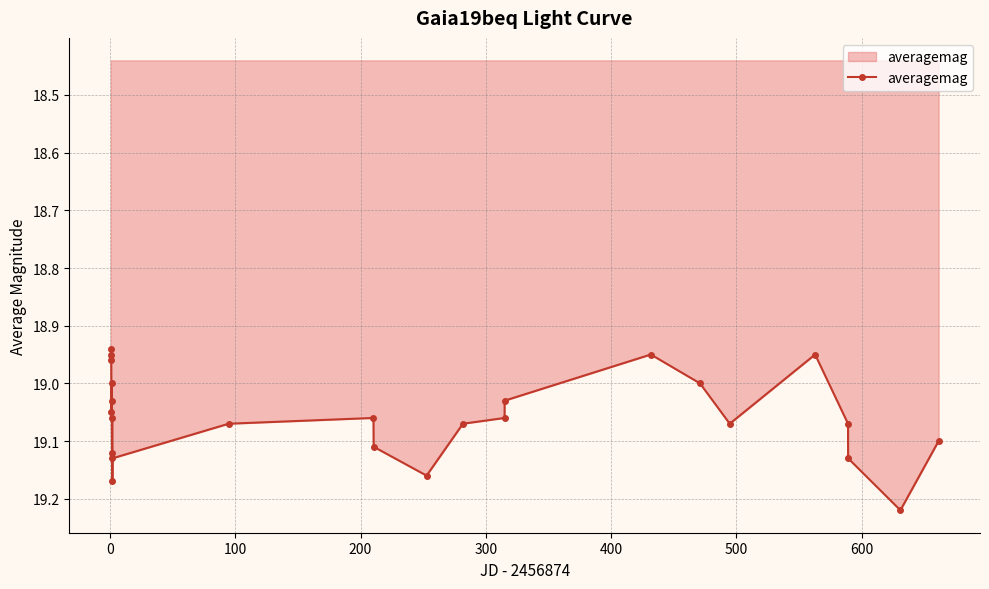

True or false: the data has more than 2 interior local peaks.

True